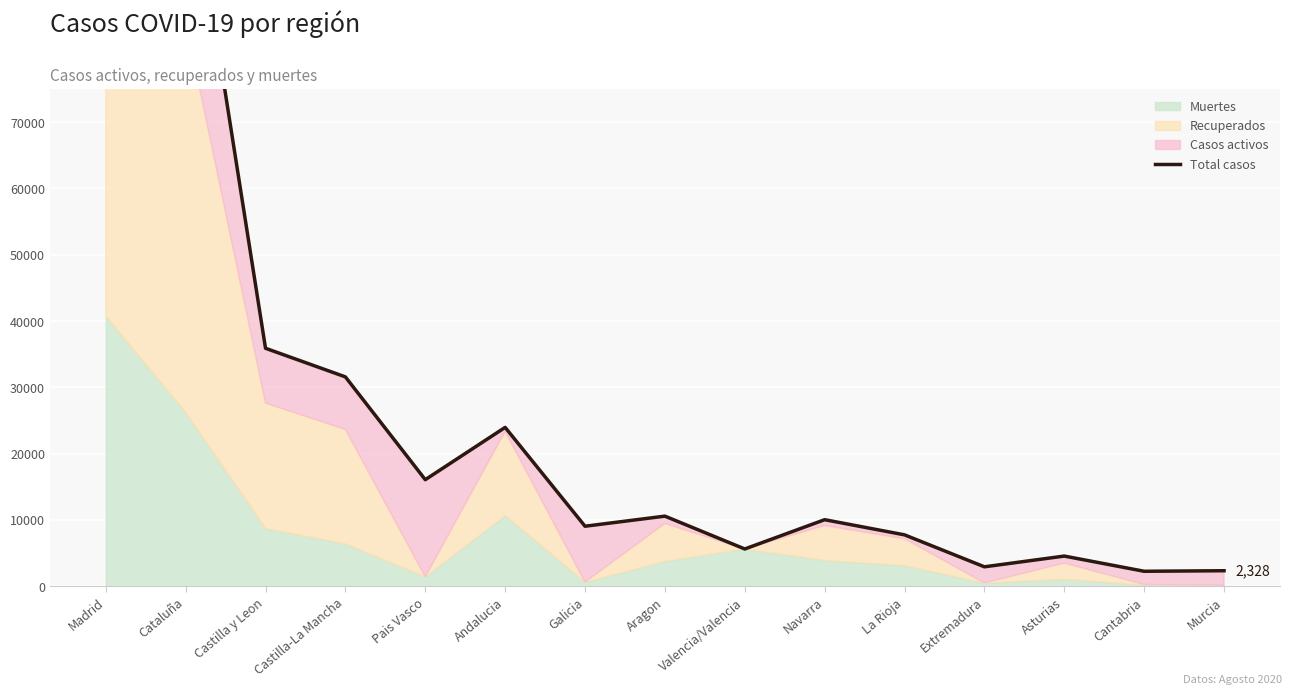

At which label is the value closest to 65629?

Castilla y Leon